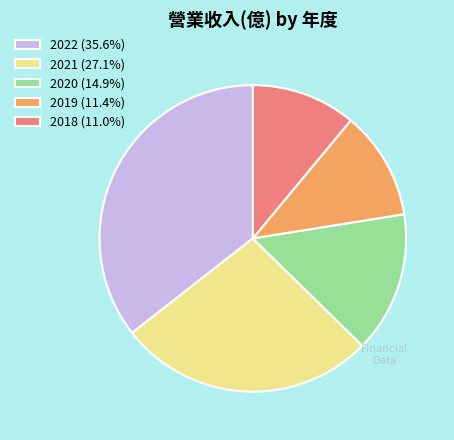

Is there any slice that represents more than half of the pie?

No